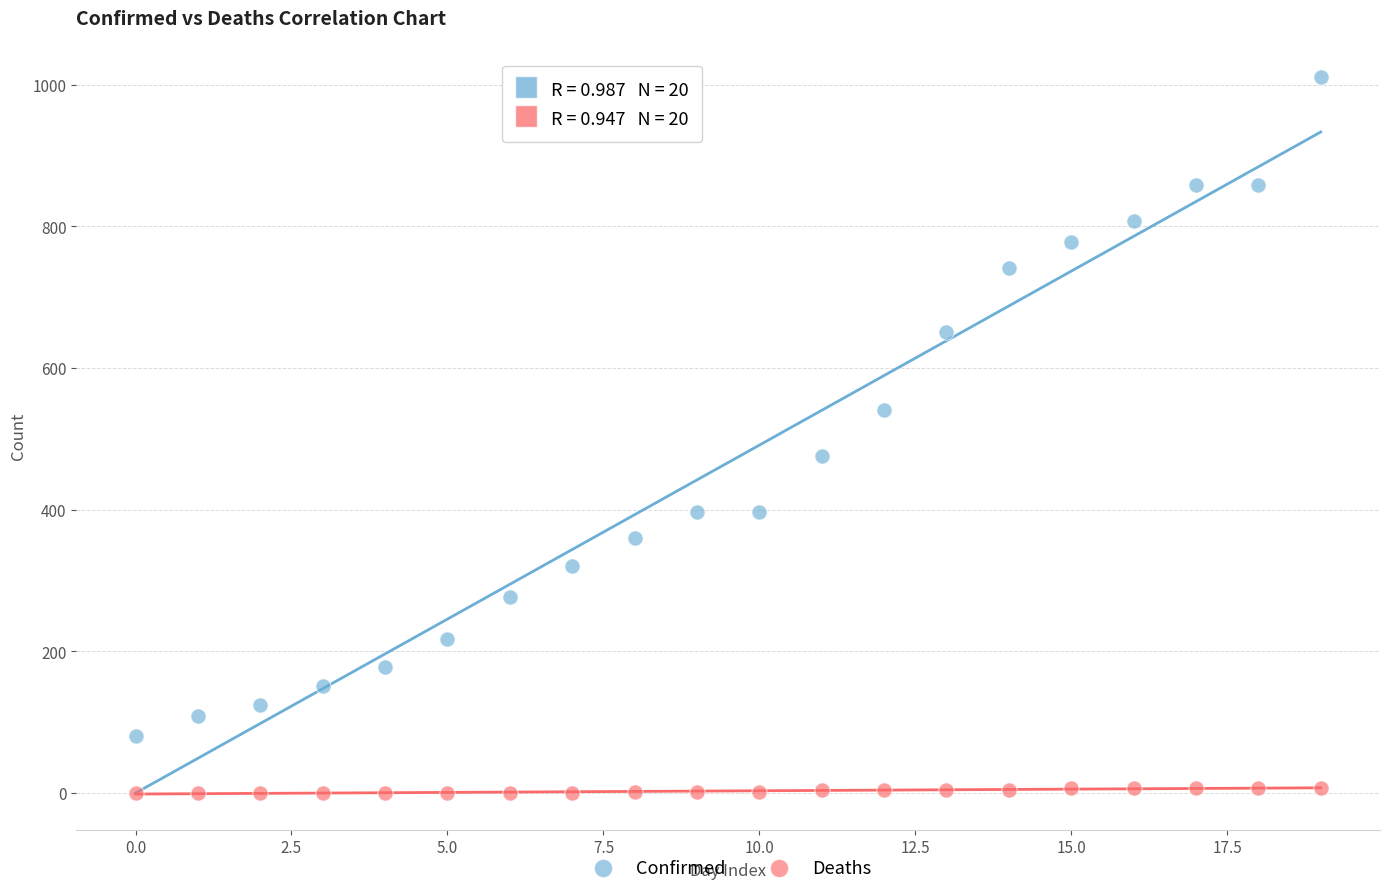

Which series contains the lowest Y value?

Deaths